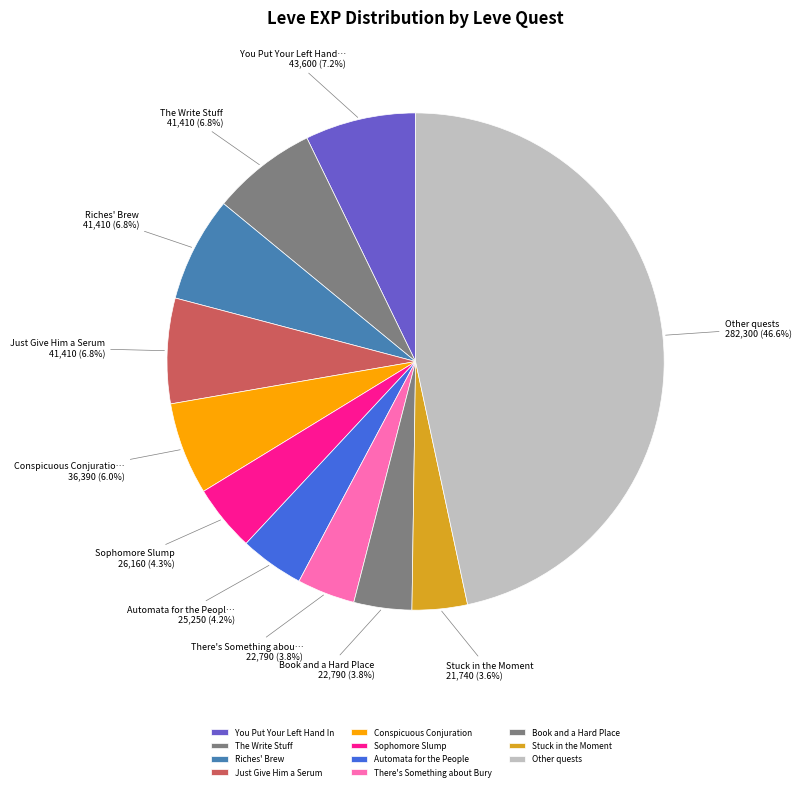

Is there a majority slice in this chart?

No